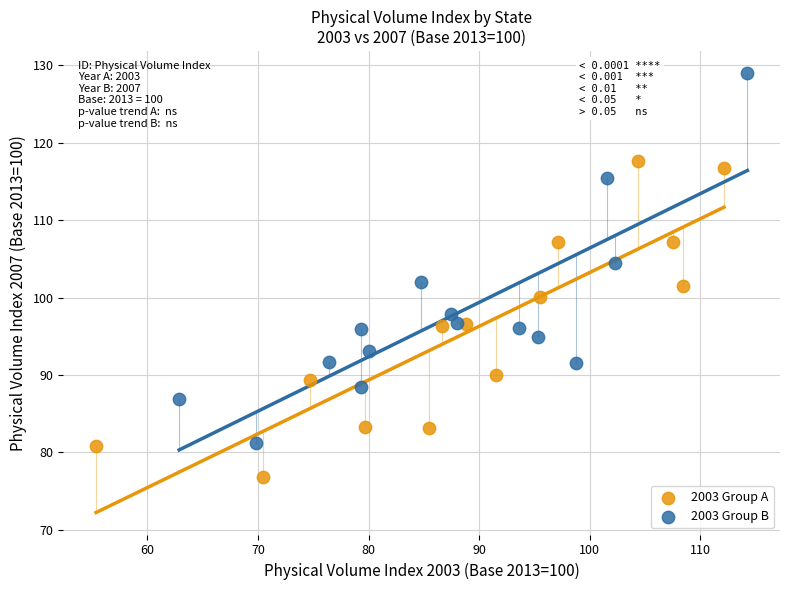

Which series contains the lowest Y value?

2003 Group A